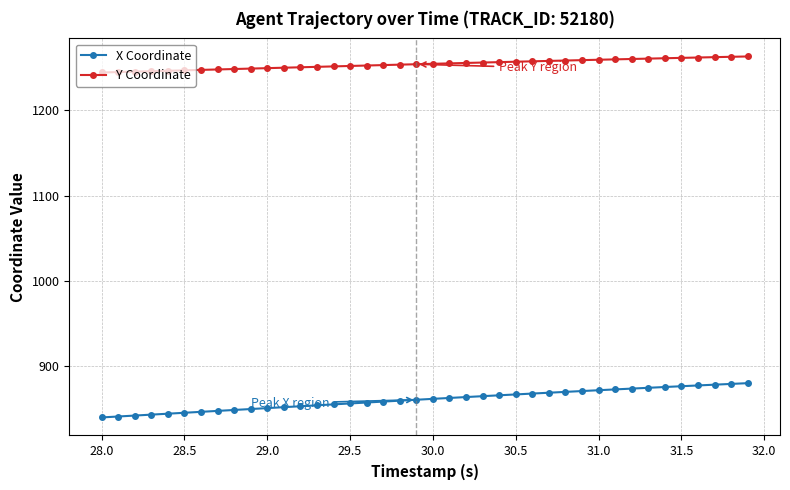

True or false: Y Coordinate and X Coordinate cross at least once.

False